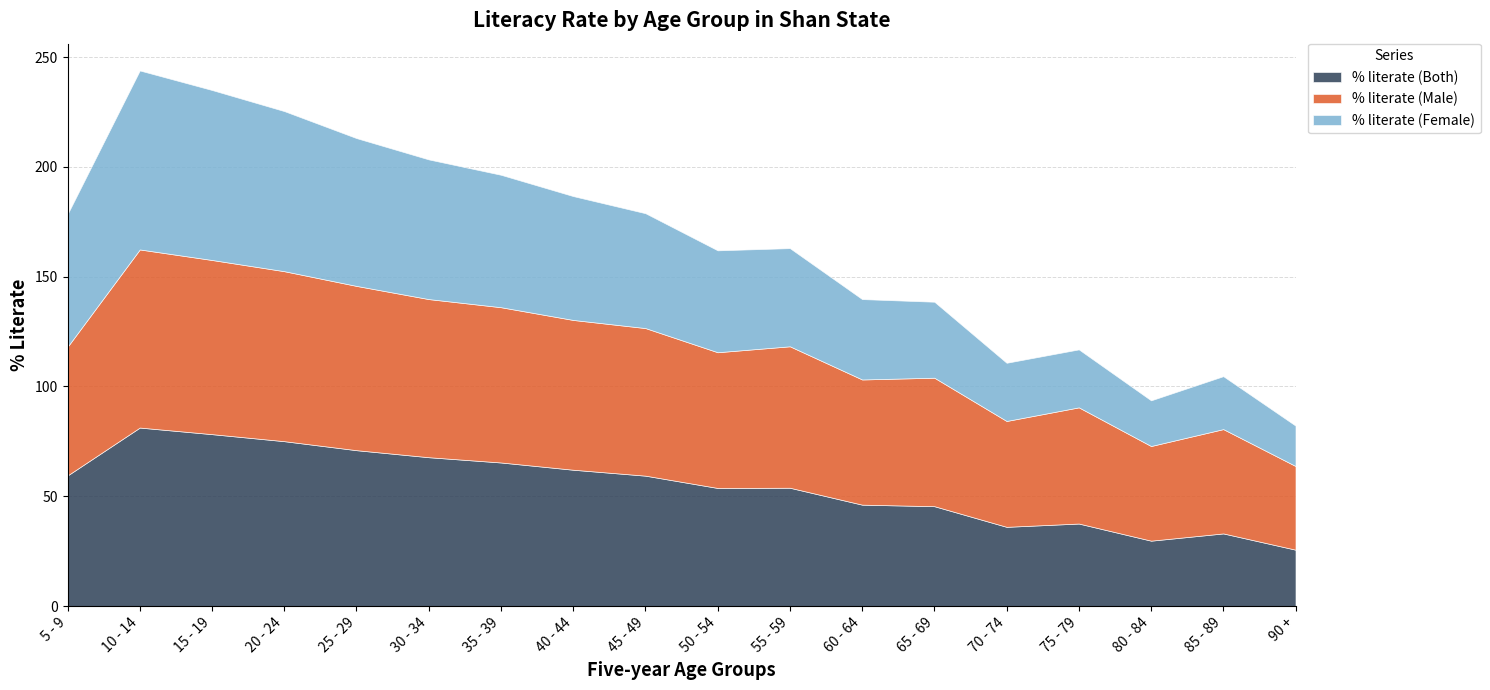

The % literate (Male) series shows 81.1 at 10 - 14. True or false?

True